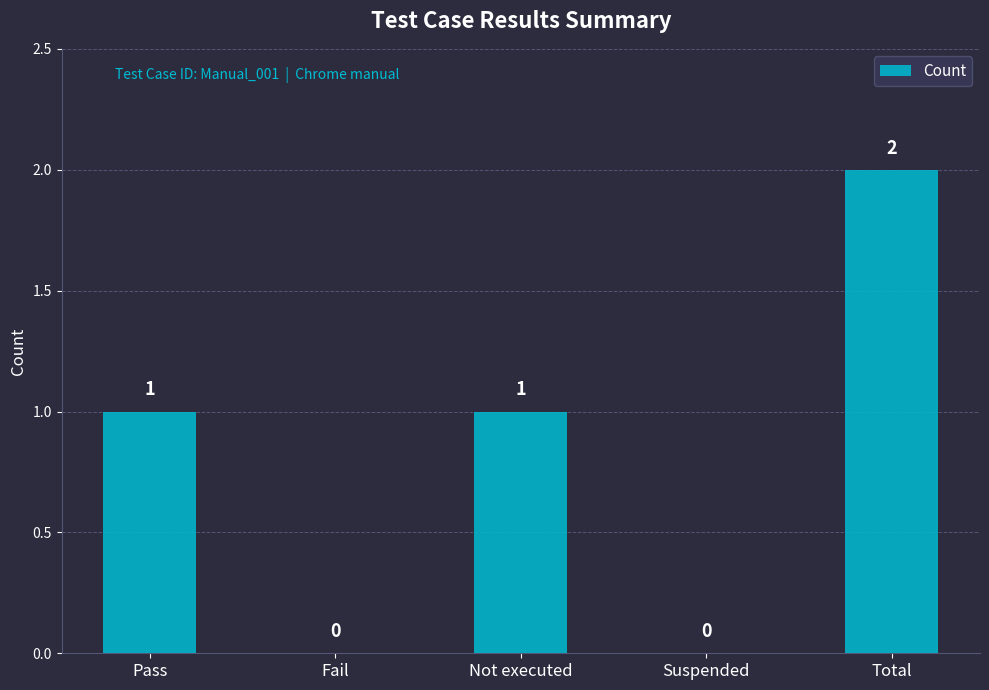

What is the sum of all values?

4